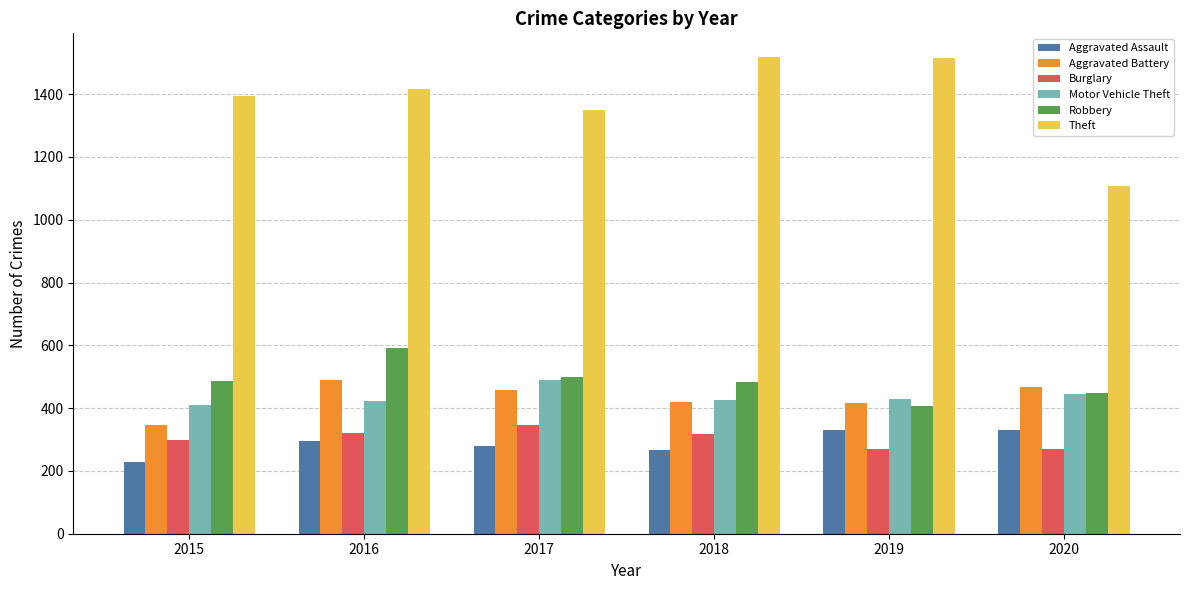

How many data points in Aggravated Battery are less than 458?

3